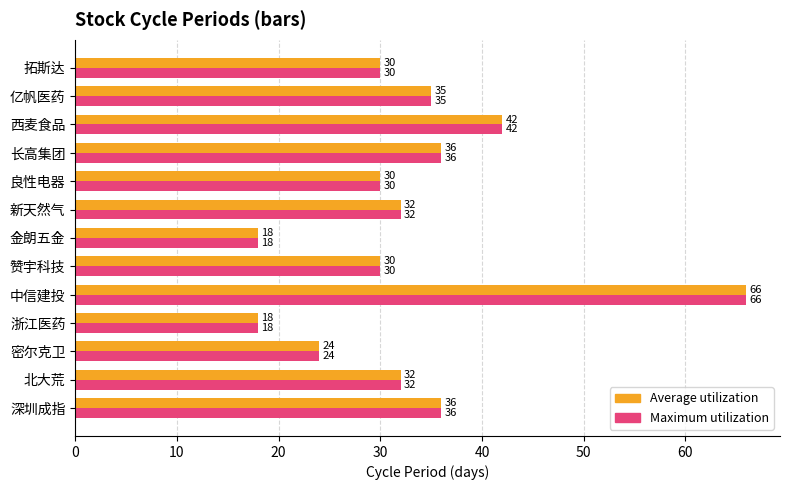

At which label is Maximum utilization closest to 42?

西麦食品